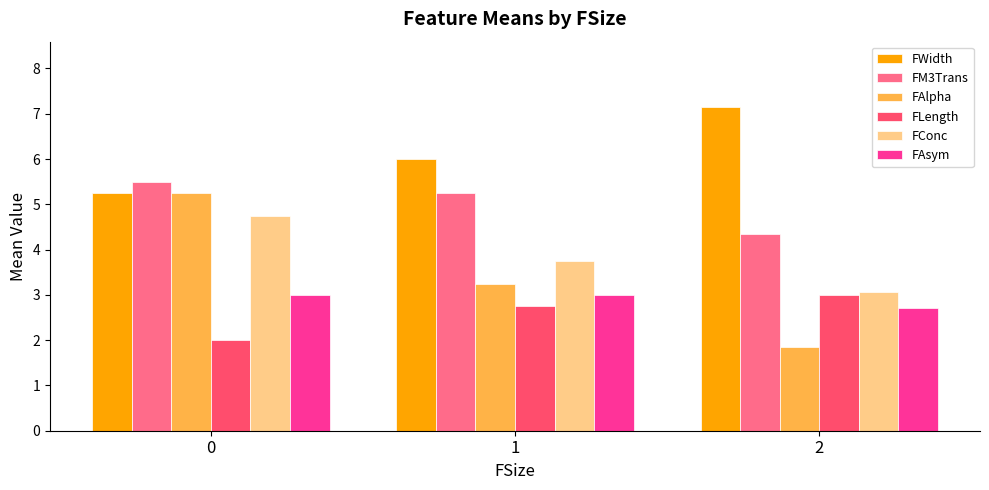

Read the FConc value at 1.

3.8